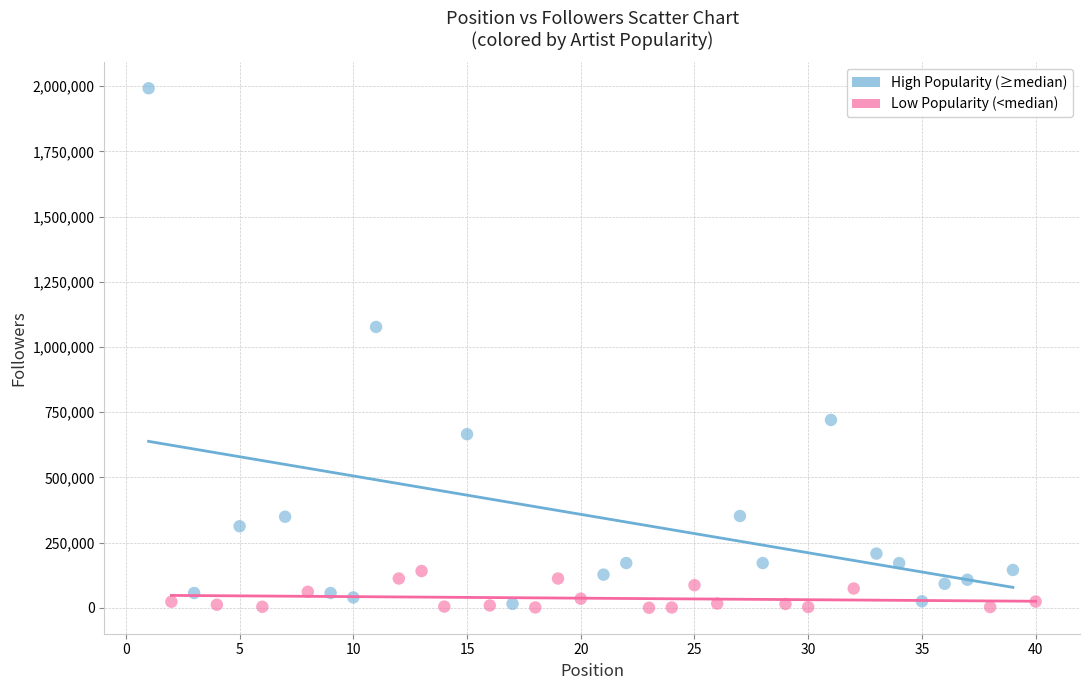

Which series contains the highest Y value?

High Popularity (≥median)